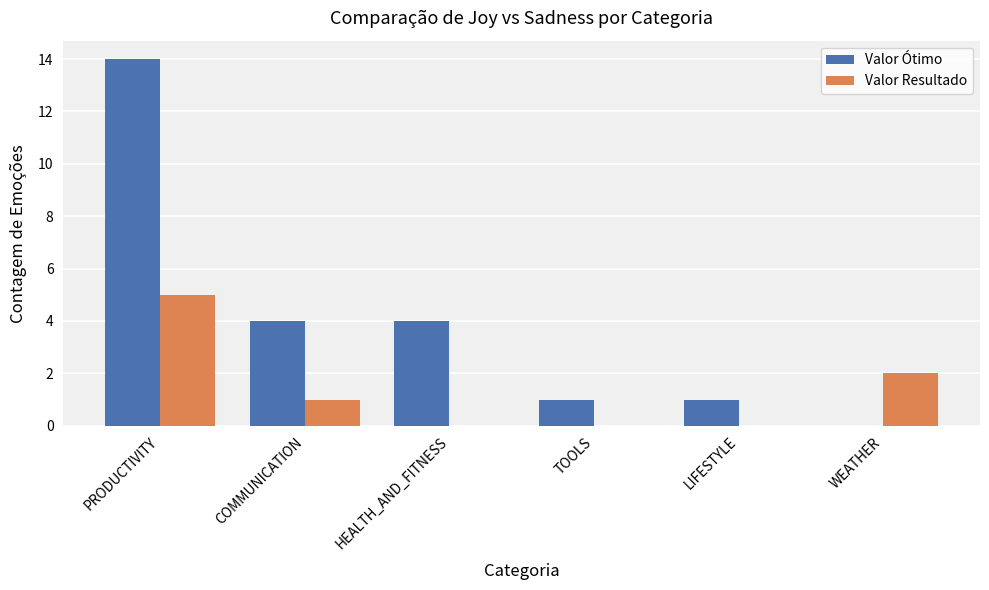

How many groups of bars are there?

6